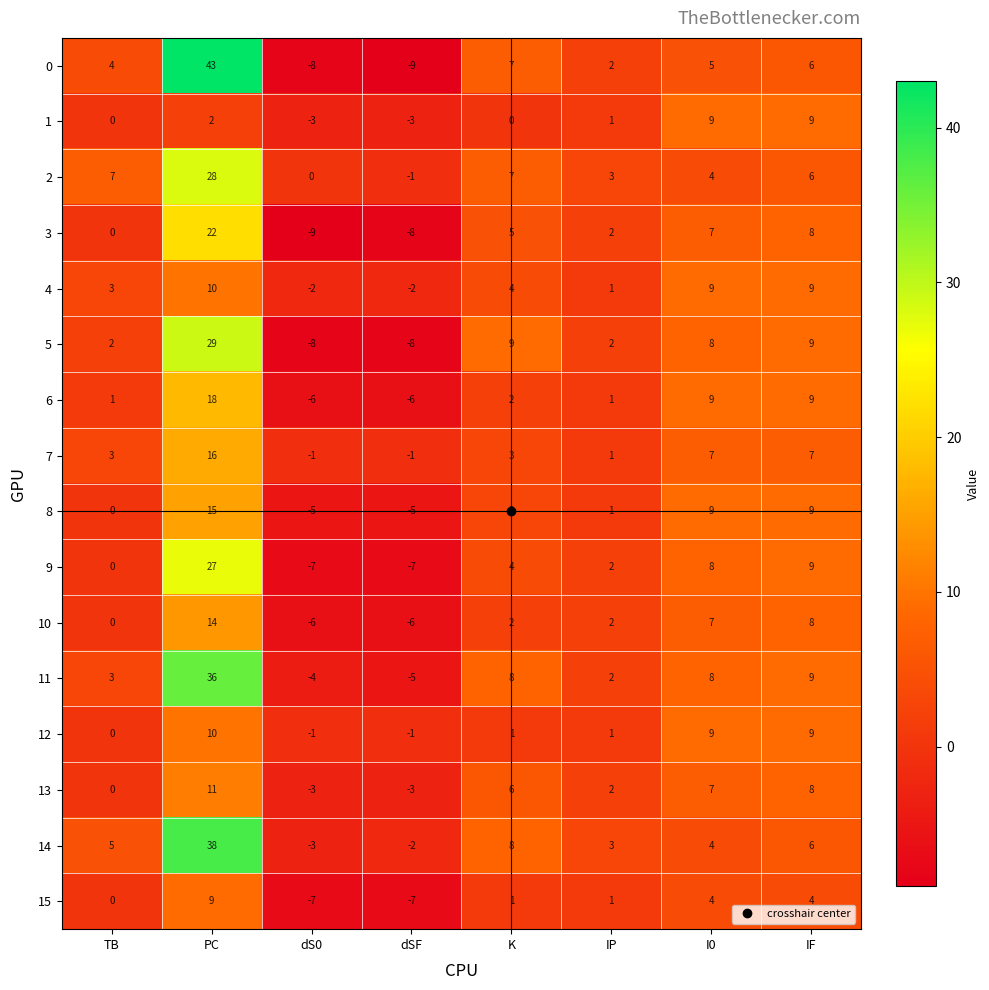

At which category is the sum across all series the highest?

PC